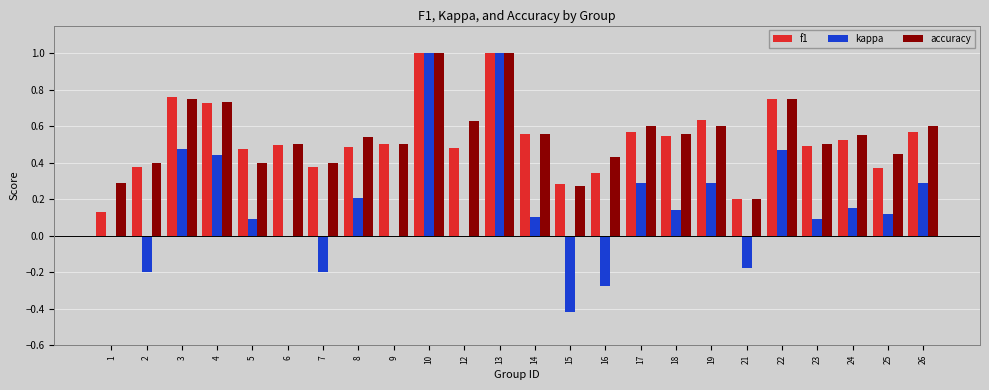

How many groups of bars are there?

24